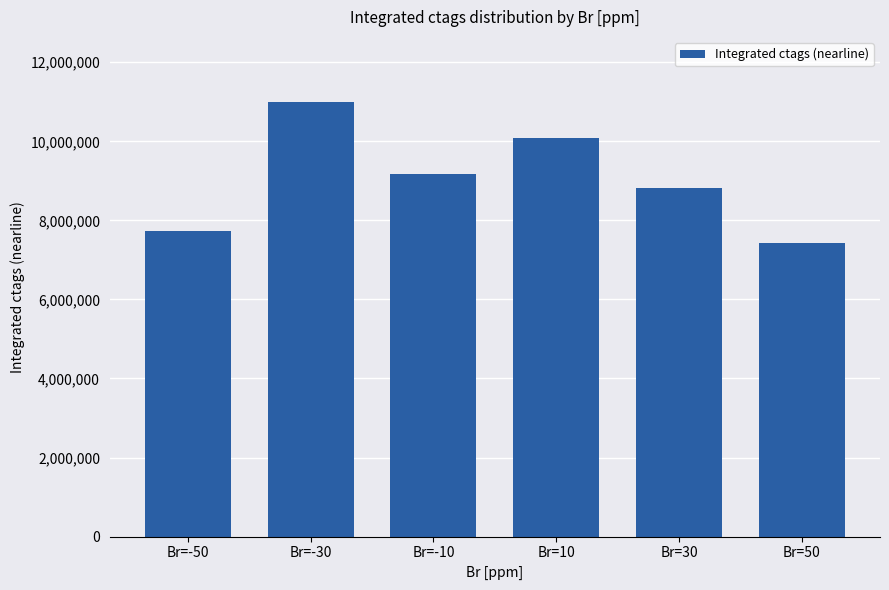

What is the sum of the values at Br=-30 and Br=-10?

20168798